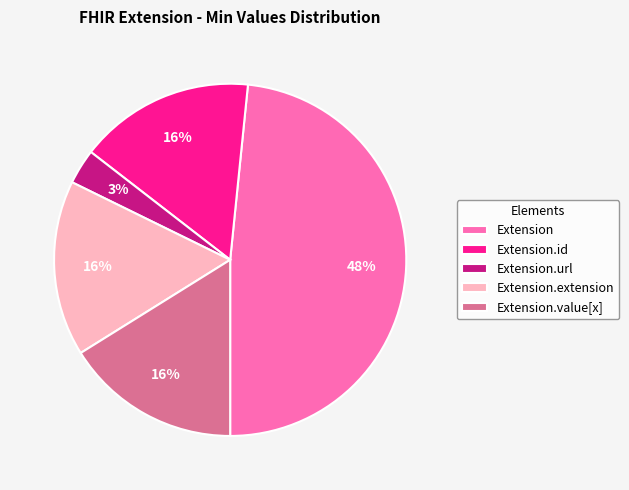

To the nearest percent, what is the difference between the largest and smallest slice percentages?

45%